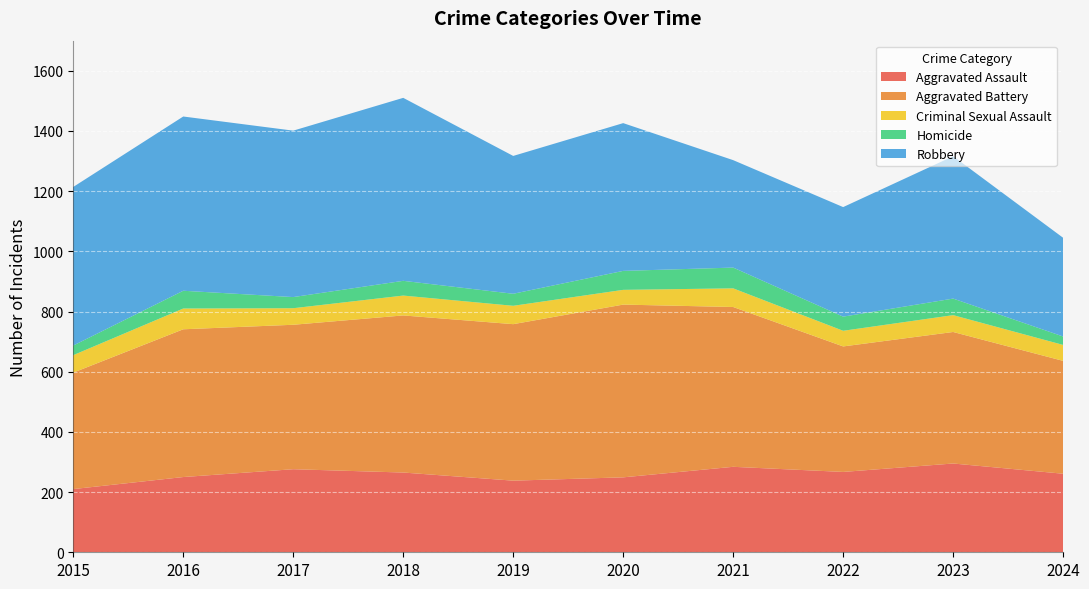

Reading right to left, list all the values displayed in this chart.

Aggravated Assault: 261	295	267	284	249	238	265	276	250	210
Aggravated Battery: 375	437	417	531	574	520	522	480	491	387
Criminal Sexual Assault: 53	56	52	62	49	61	66	55	69	58
Homicide: 28	55	47	69	63	40	49	37	59	32
Robbery: 328	473	364	357	491	458	608	553	579	527